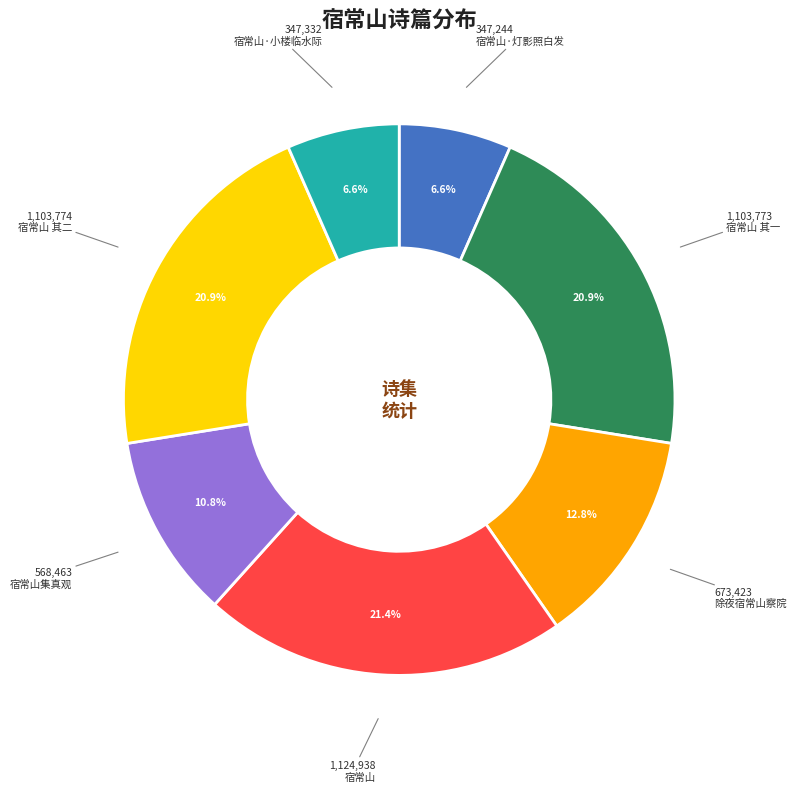

Does any single category account for the majority?

No